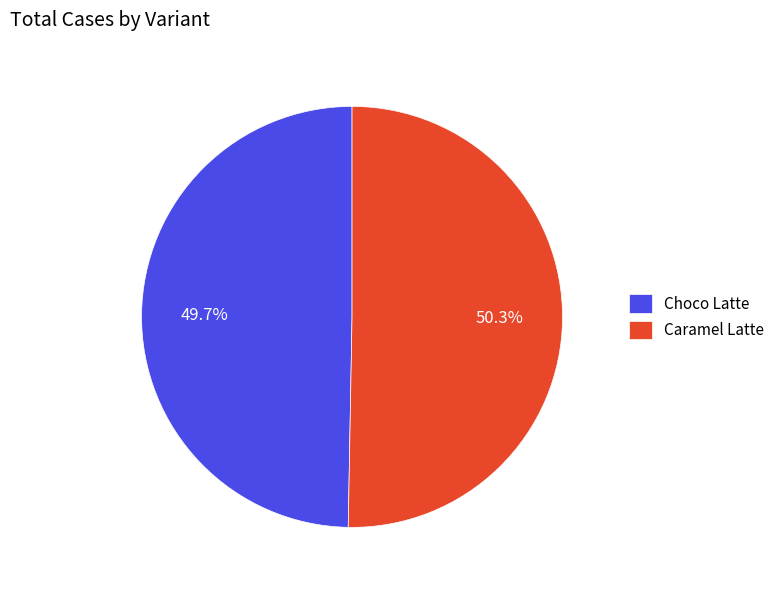

Rank the categories by value from highest to lowest.

Caramel Latte, Choco Latte